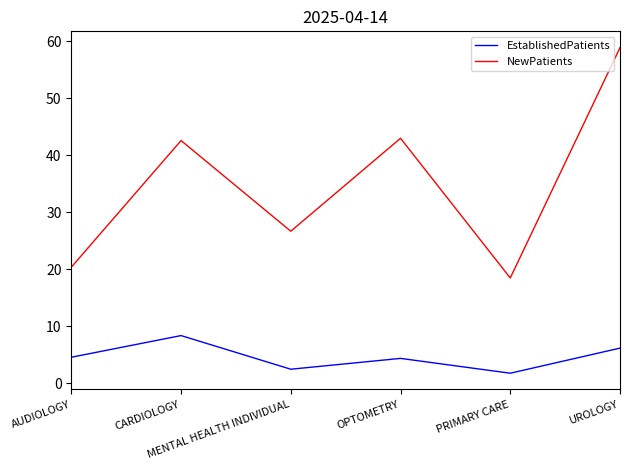

Count the number of data series in this chart.

2